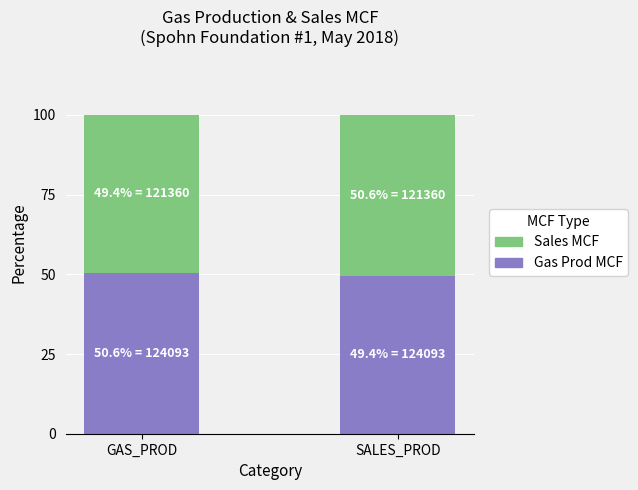

How many data points in Gas Prod MCF are above 50?

1